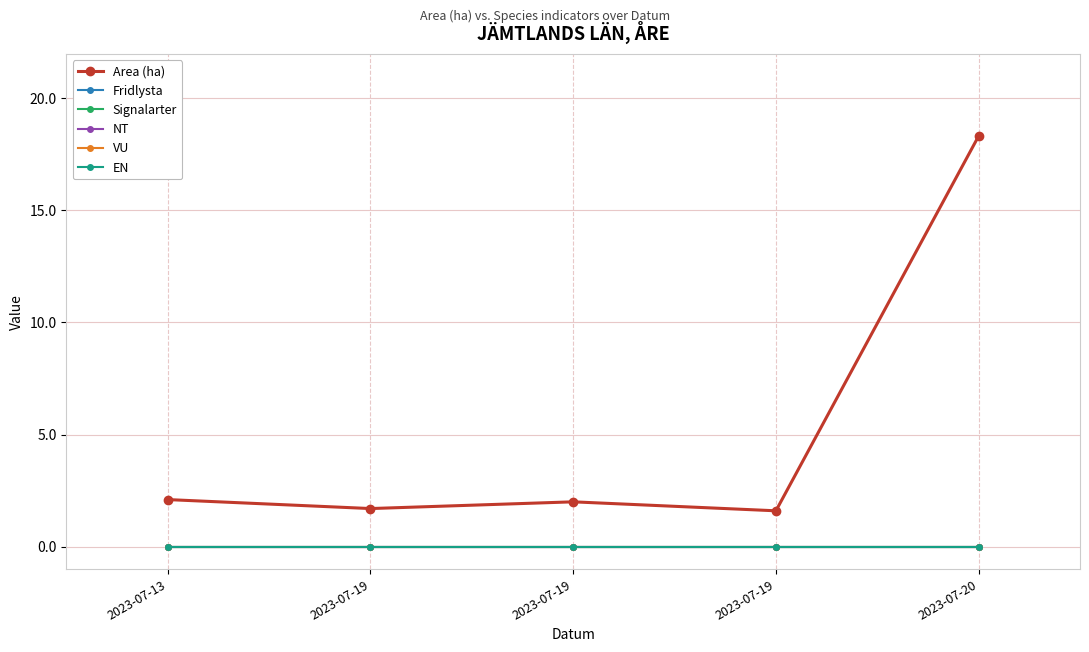

What is the value of the Area (ha) point at the 2nd from the left?

1.7